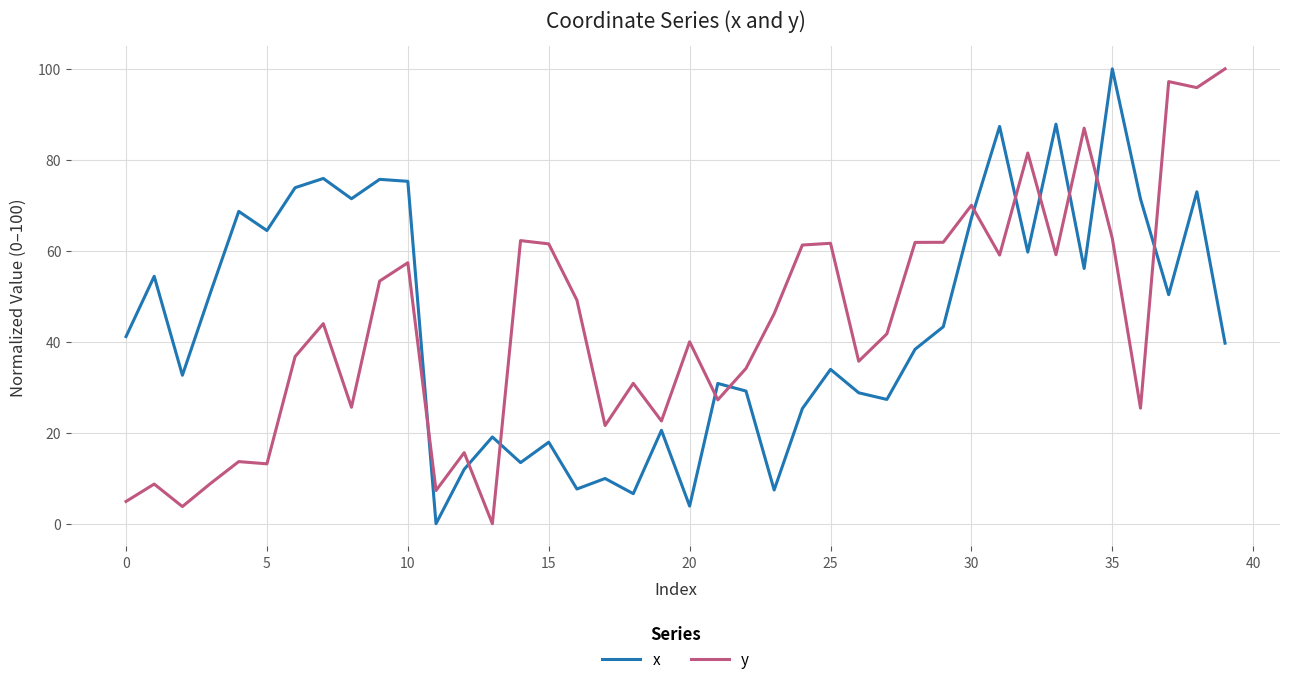

What is the difference between the maximum and minimum values in the x series?

100.0